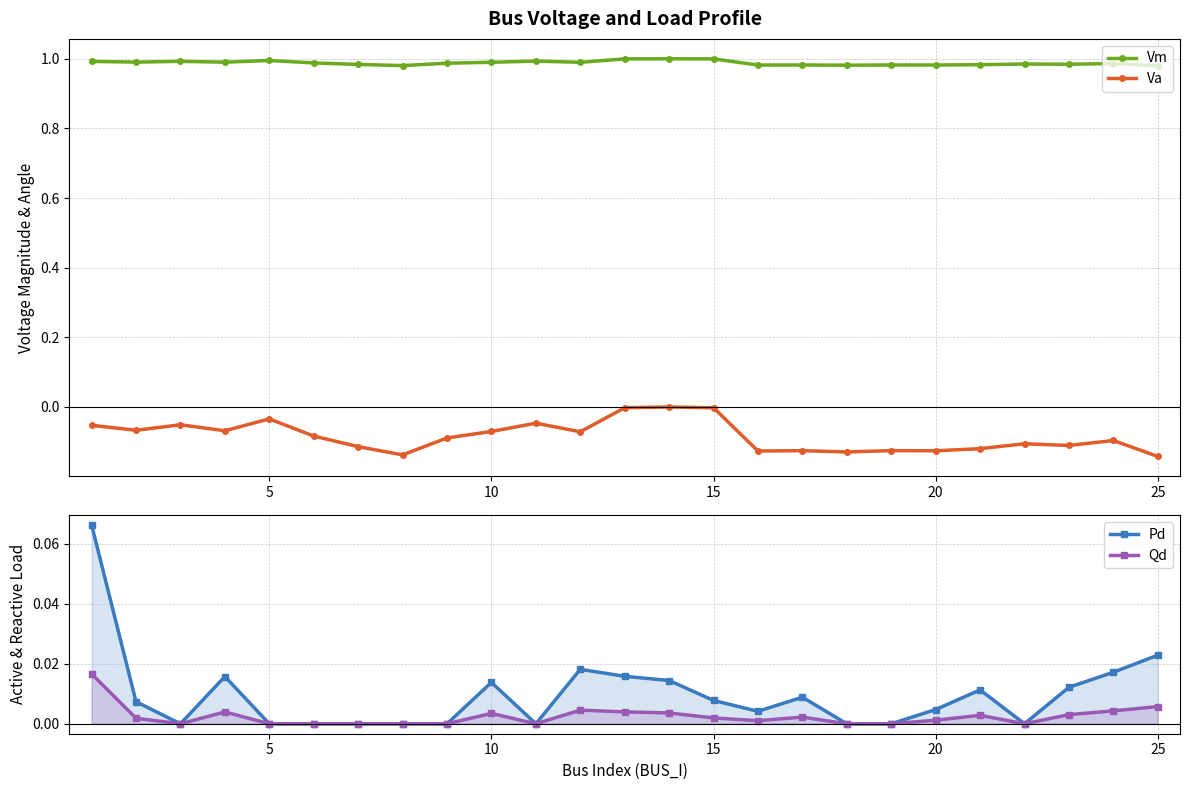

What is the average value of the Va series?

-0.1